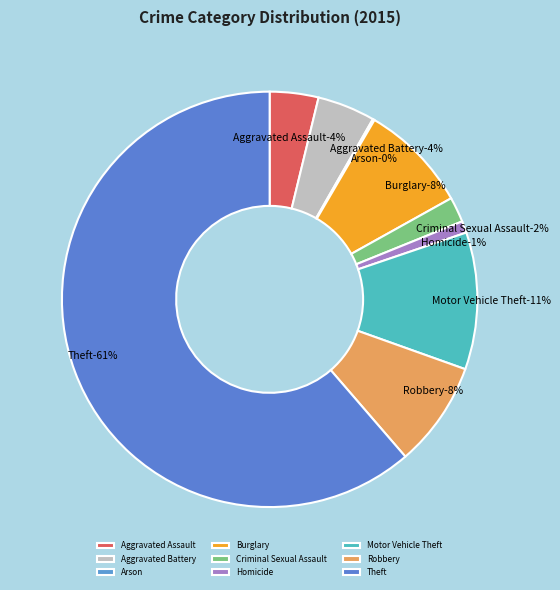

Is it true that Aggravated Battery is 1% of the pie?

False